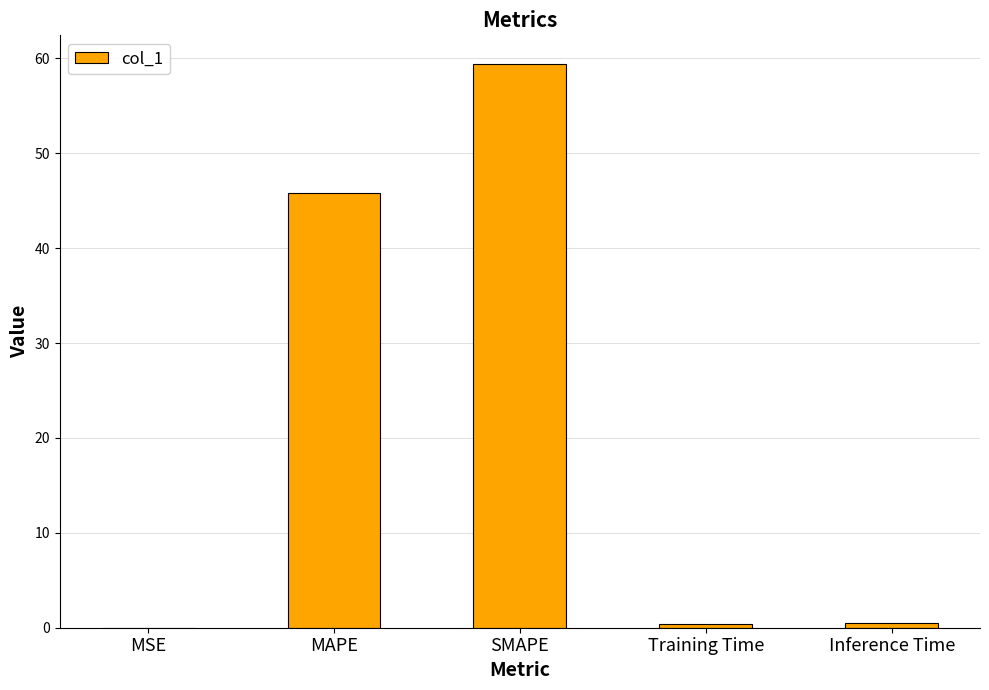

What is the sum of the values at MSE and Training Time?

0.4